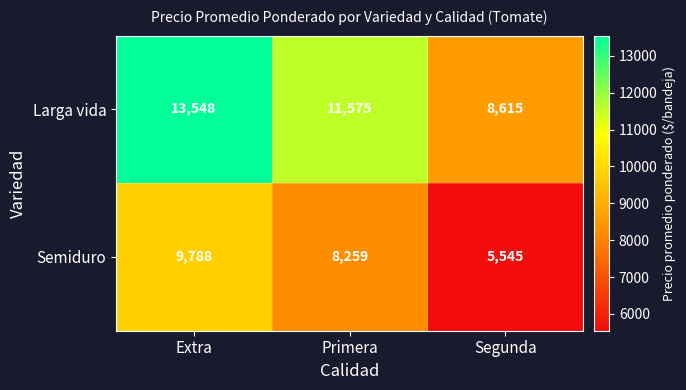

What is the total value across all series at Extra?

23336